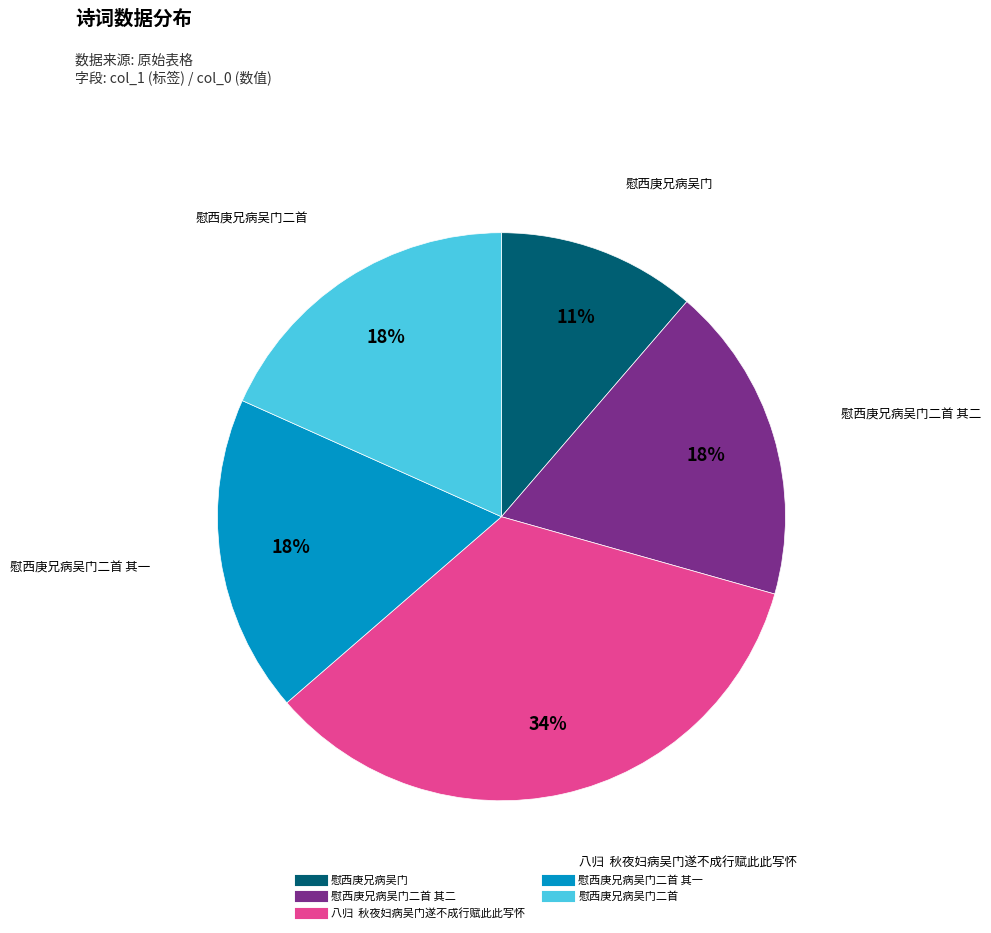

To the nearest percent, what is the average slice percentage?

20%